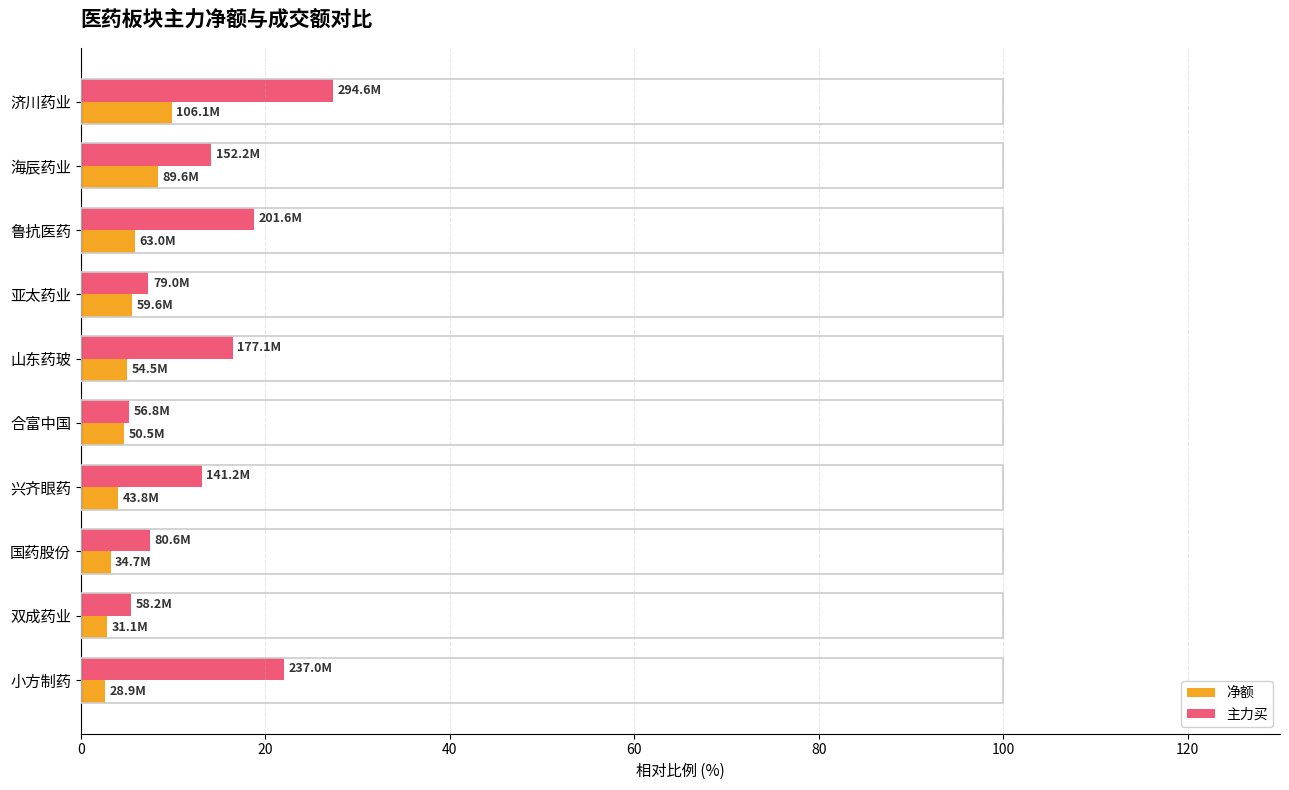

At how many categories does at least one series exceed 21?

2